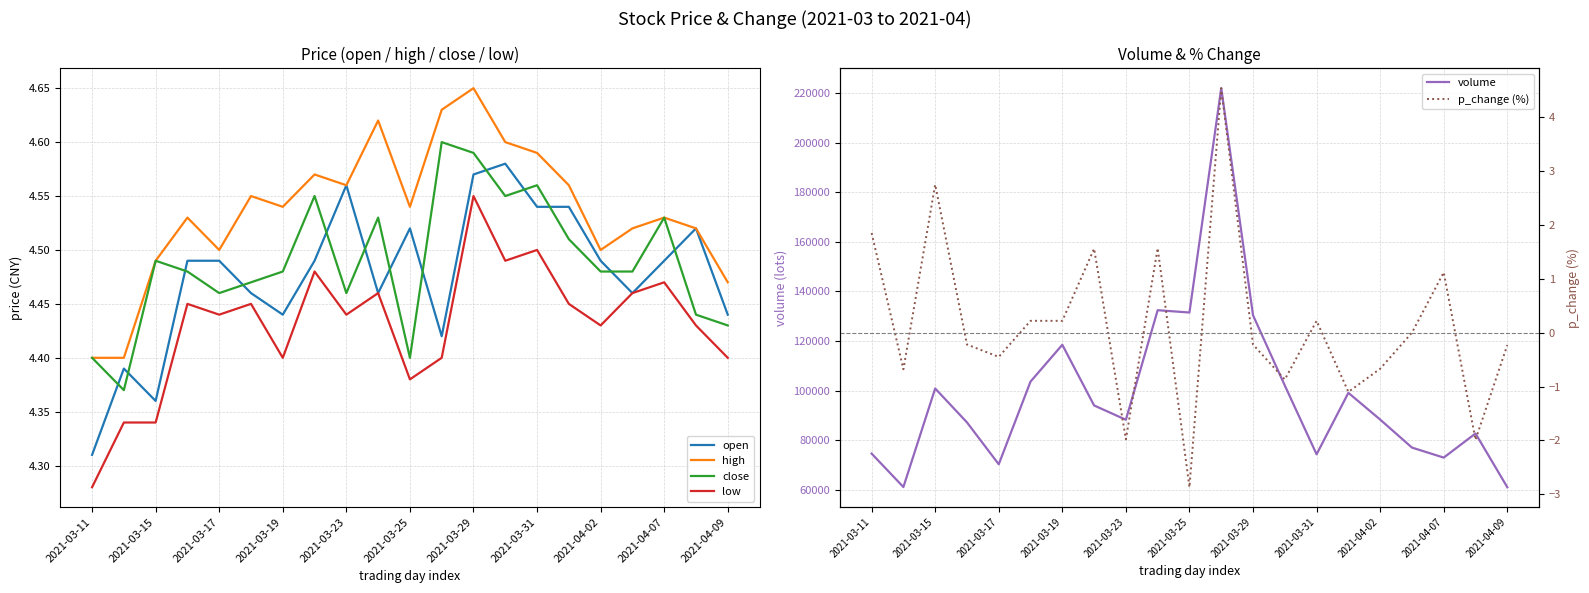

True or false: close and low cross at least once.

False